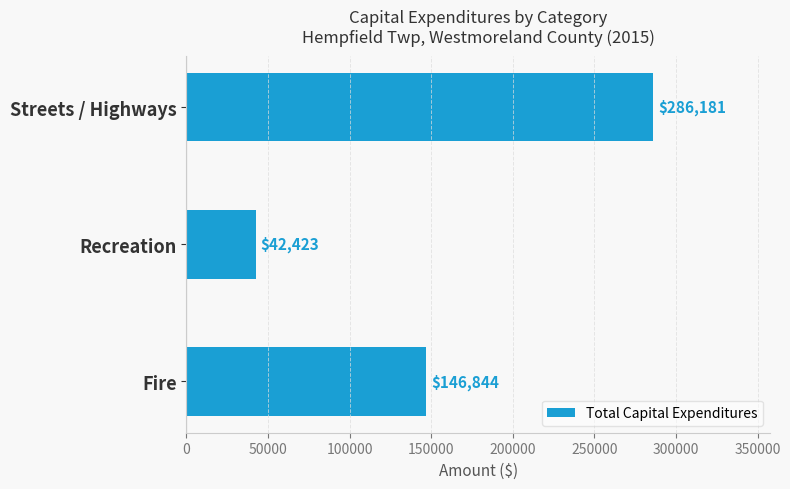

How many values are between 42423 and 286181?

3